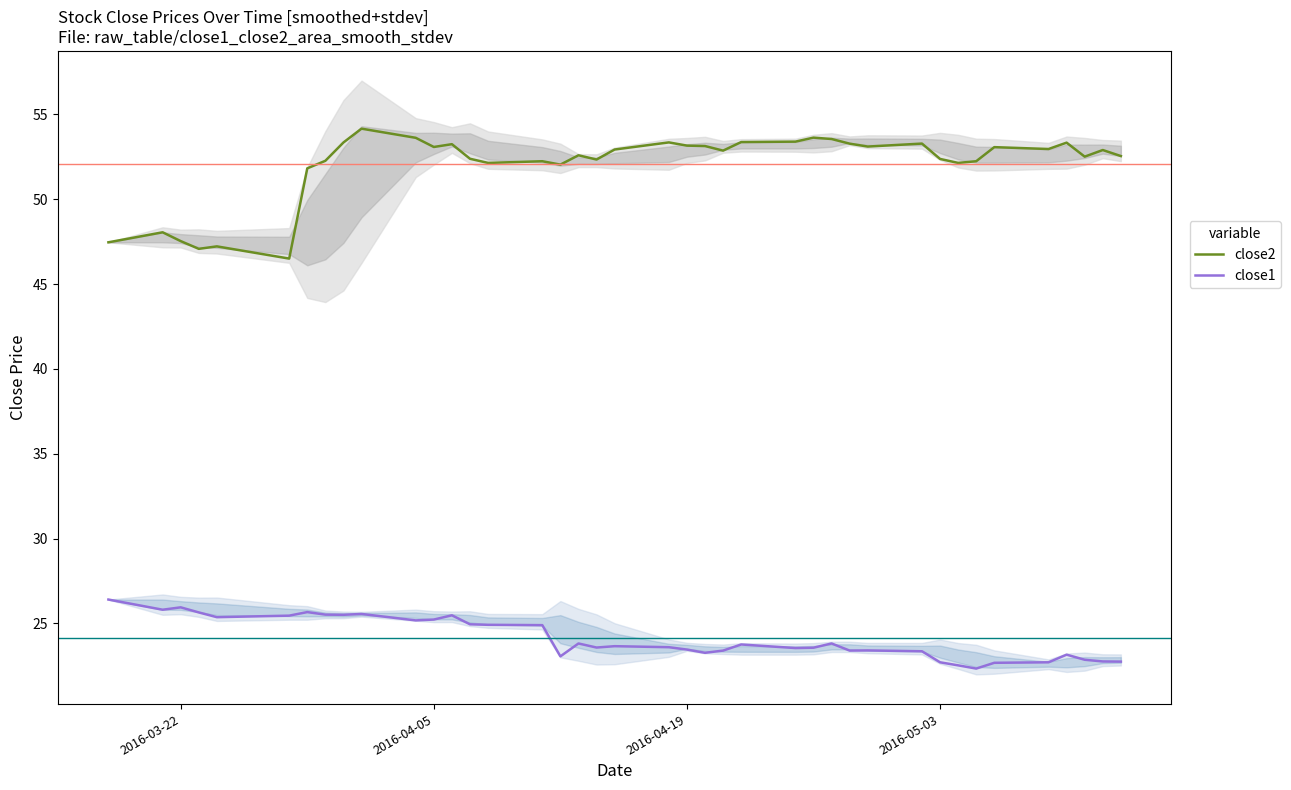

Reading left to right, extract all data points from this chart.

close2: 47.5	48.1	47.5	47.1	47.2	46.5	51.8	52.3	53.4	54.2	53.6	53.1	53.2	52.4	52.1	52.2	52.0	52.6	52.3	52.9	53.4	53.2	53.1	52.9	53.4	53.4	53.6	53.6	53.3	53.1	53.3	52.4	52.1	52.2	53.1	53.0	53.3	52.5	52.9	52.5
close1: 26.4	25.8	25.9	25.6	25.4	25.5	25.7	25.5	25.5	25.6	25.2	25.2	25.5	24.9	24.9	24.9	23.1	23.8	23.6	23.7	23.6	23.5	23.3	23.4	23.8	23.5	23.6	23.8	23.4	23.4	23.4	22.7	22.5	22.3	22.7	22.7	23.2	22.9	22.8	22.7